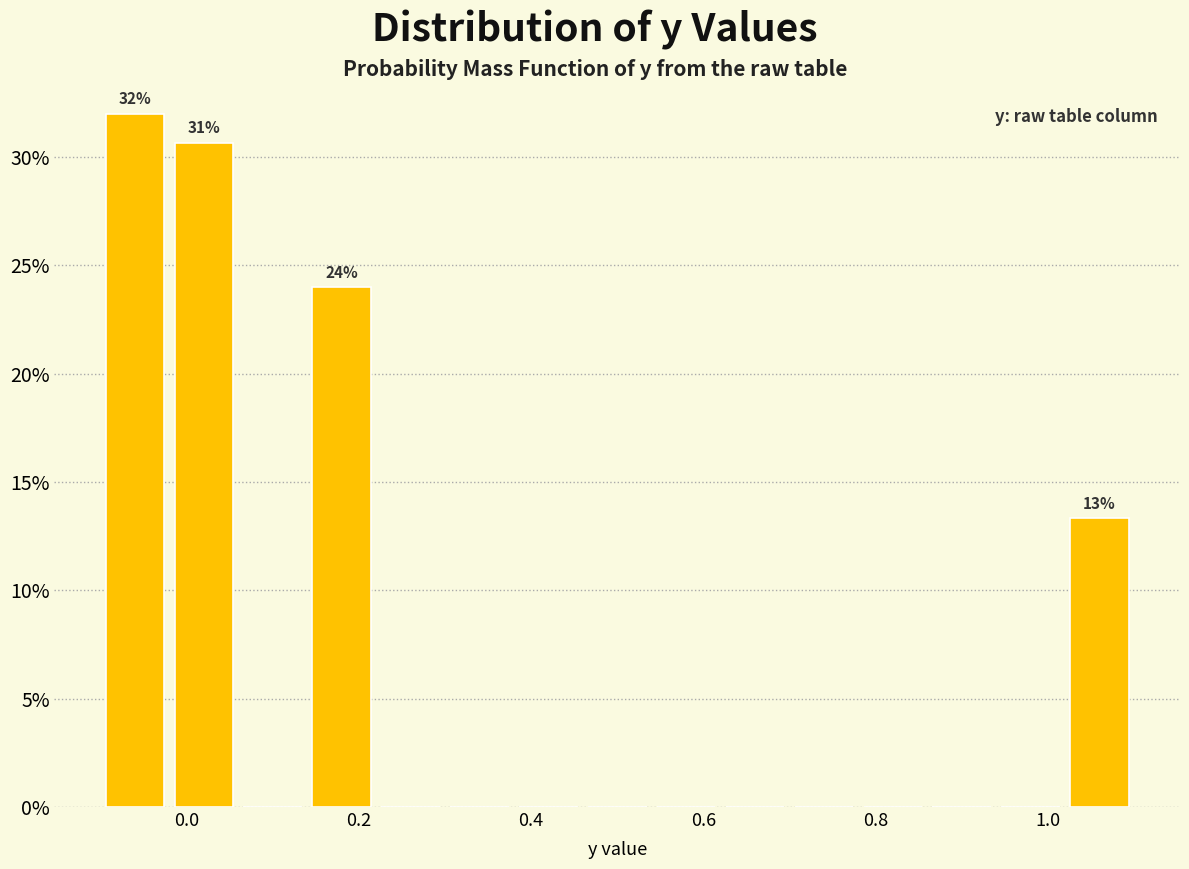

Which range on the x-axis has the tallest bar?

-0.10 to -0.02